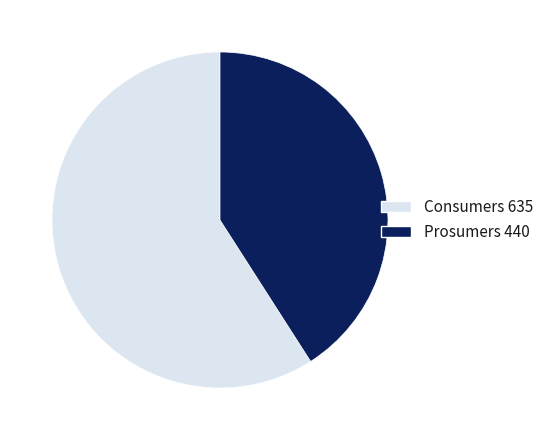

What is the ratio of the value at Prosumers to the value at Consumers?

0.7